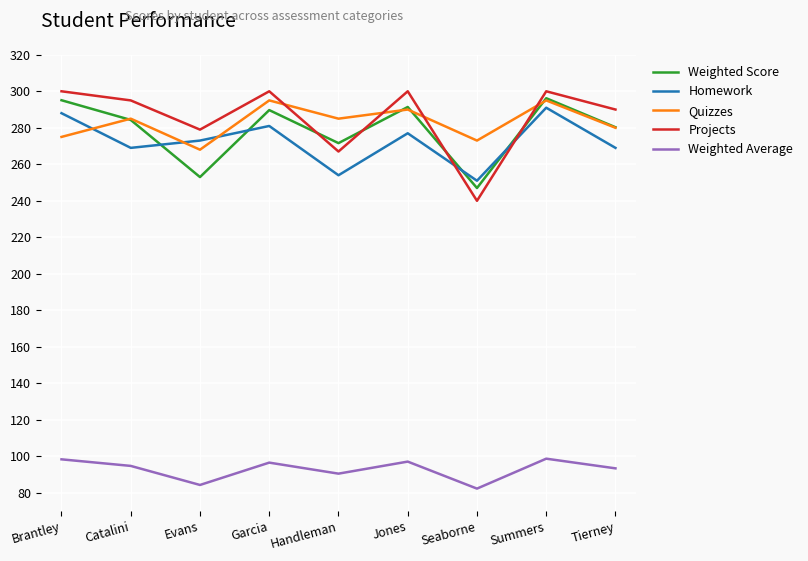

What is the difference between the maximum and minimum values in the Projects series?

60.0